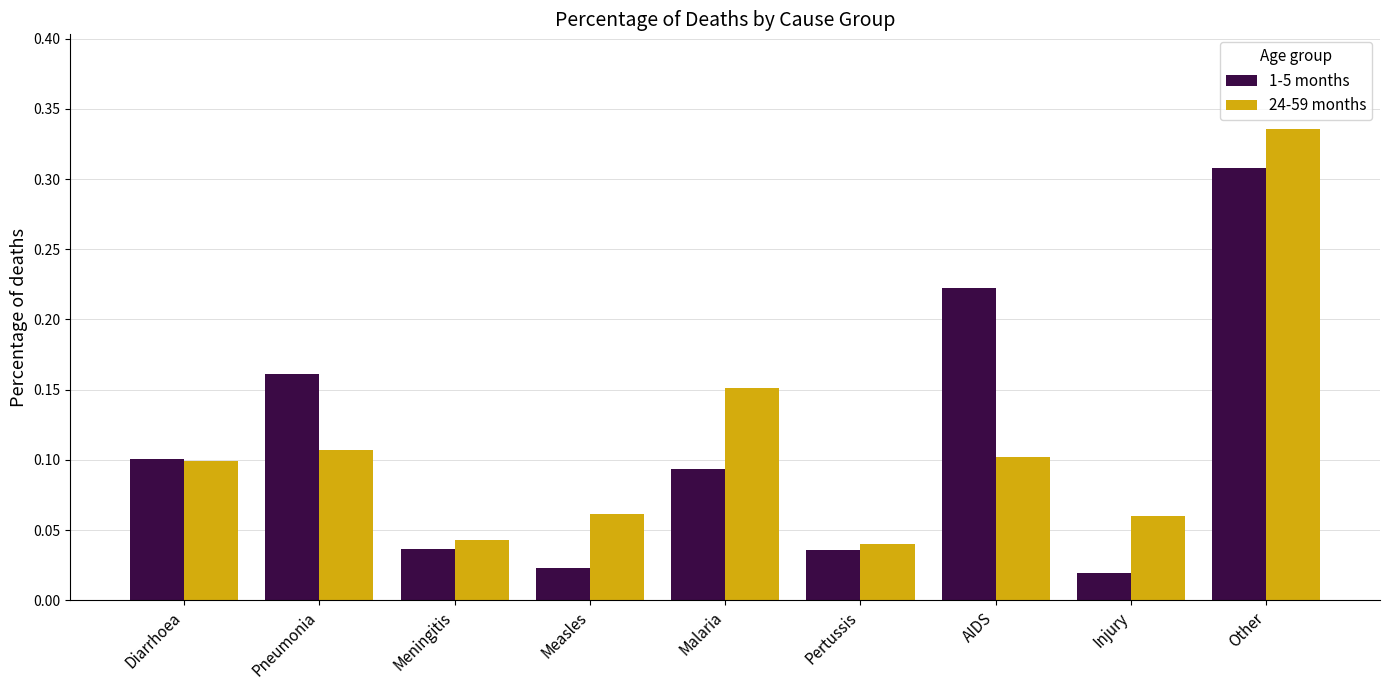

How many groups of bars are there?

9